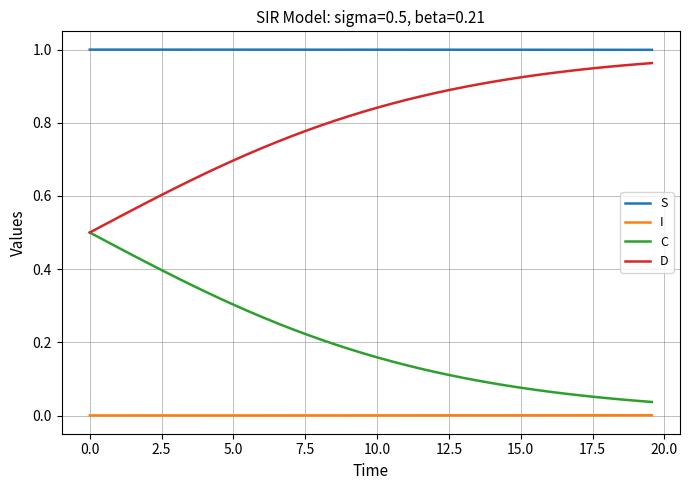

Which series has the largest total across all categories?

S